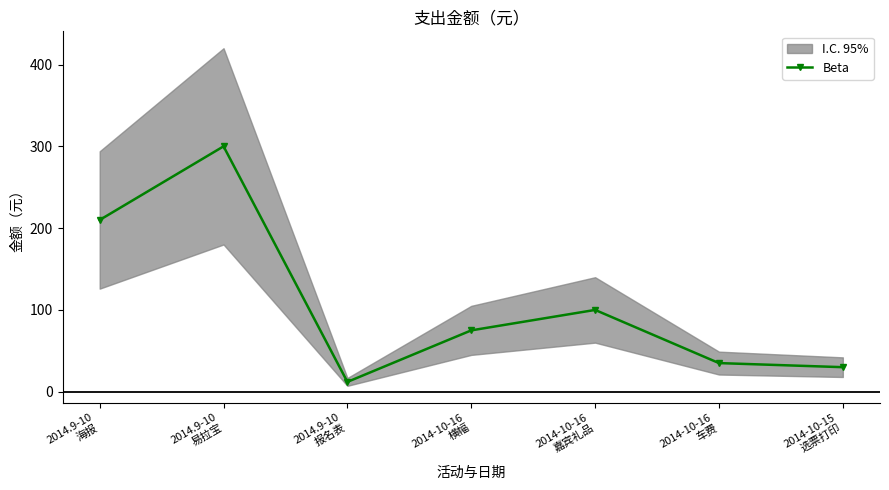

Reading right to left, what are all the values shown in this chart?

2014-10-15
选票打印=30	2014-10-16
车费=35	2014-10-16
嘉宾礼品=100	2014-10-16
横幅=75	2014.9-10
报名表=12	2014.9-10
易拉宝=300	2014.9-10
海报=210